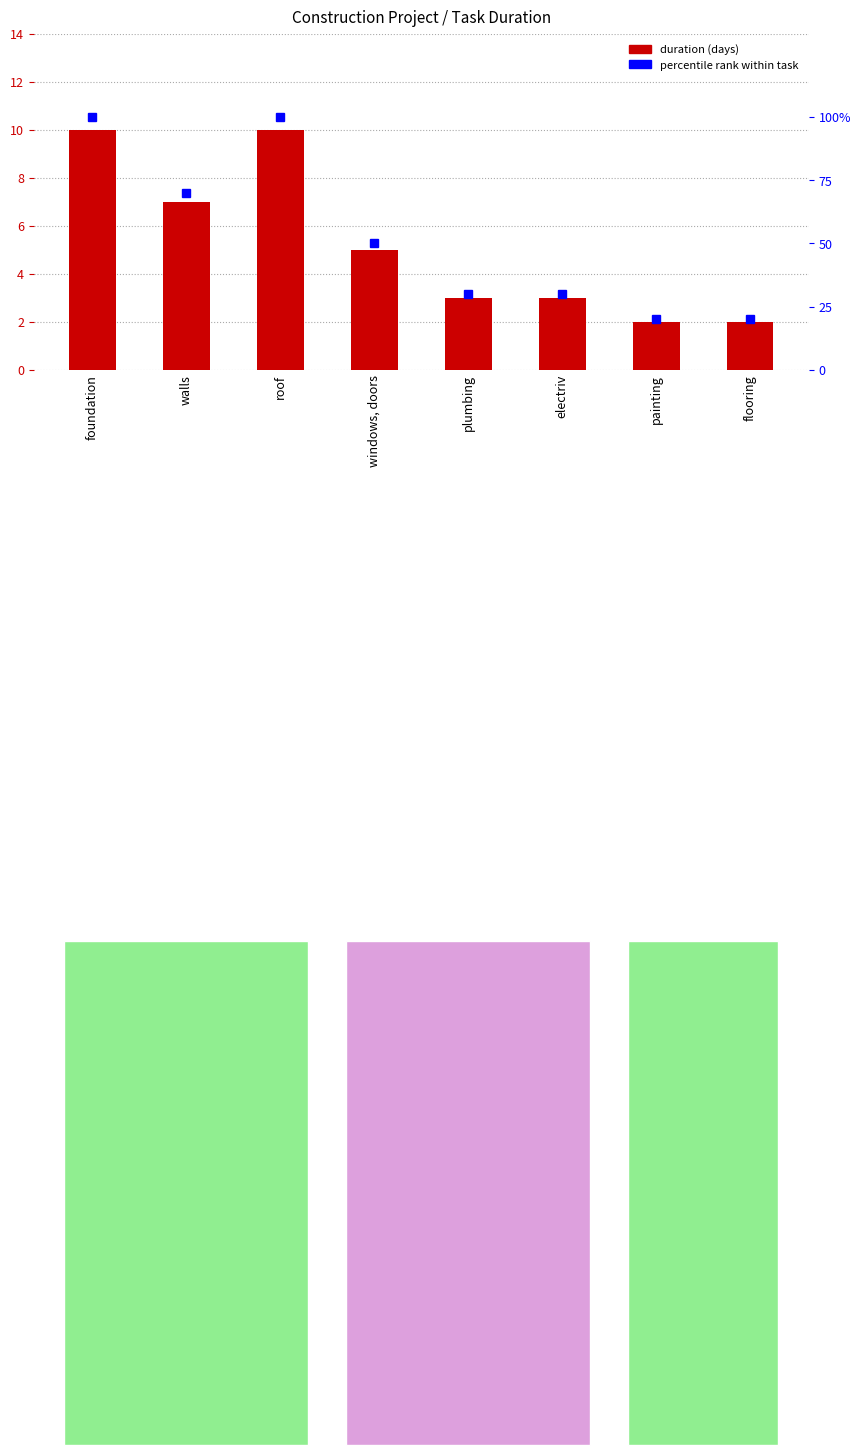

How many groups of bars are there?

8